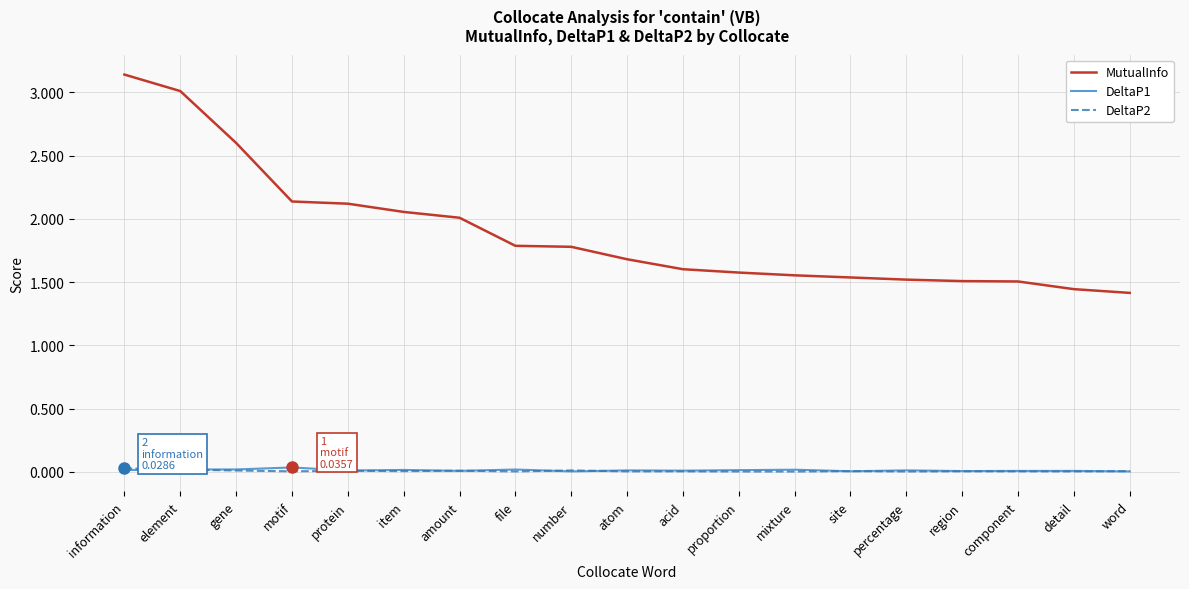

At which category is the sum across all series the highest?

information